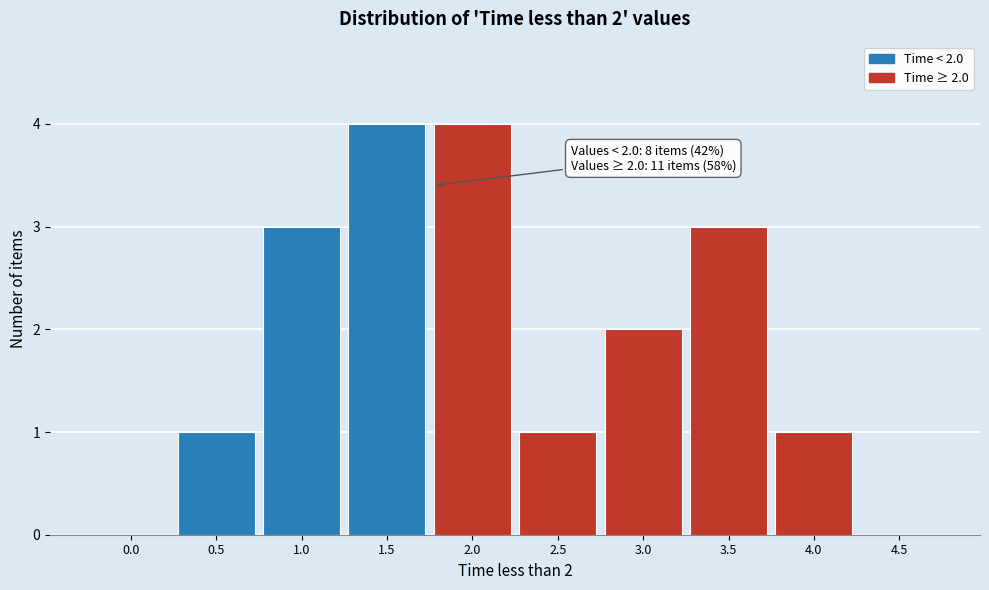

Reading right to left, extract all data points from this chart.

4.5=0	4.0=1	3.5=3	3.0=2	2.5=1	2.0=4	1.5=4	1.0=3	0.5=1	0.0=0